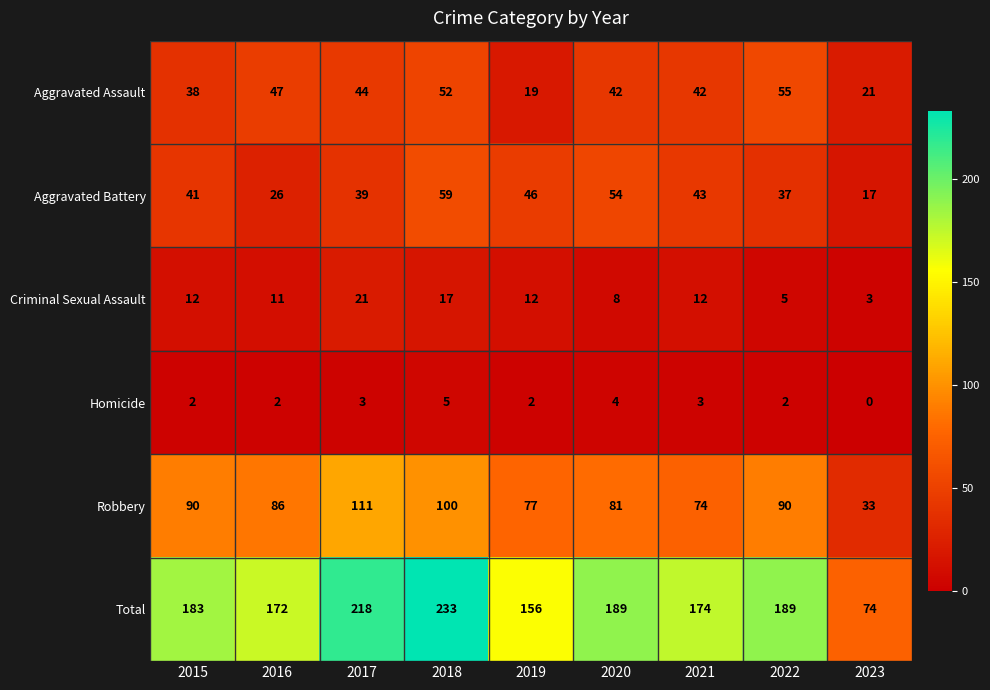

The Criminal Sexual Assault series shows 5 at 2022. True or false?

True